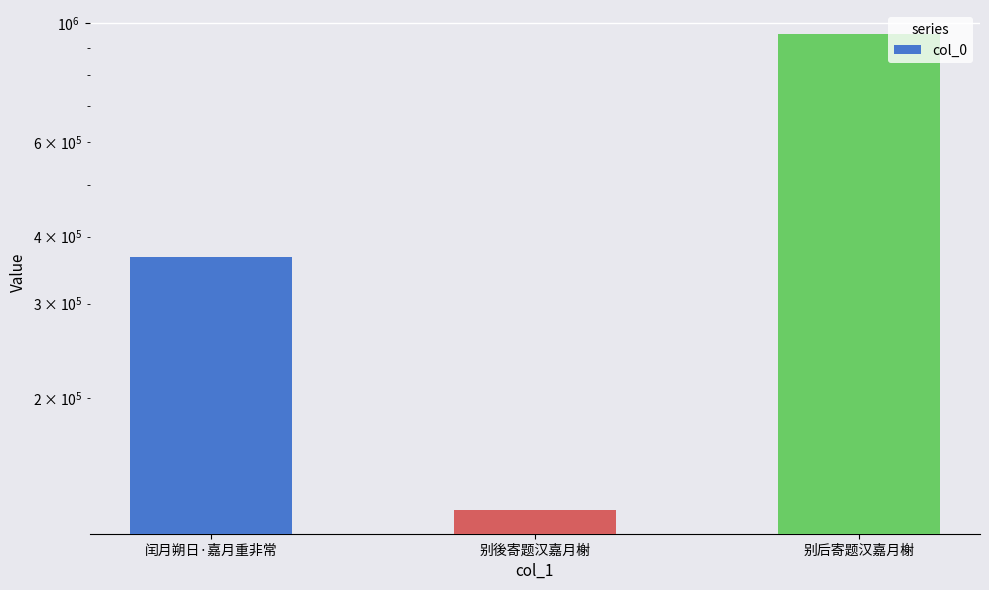

How many data points are above 366546?

1